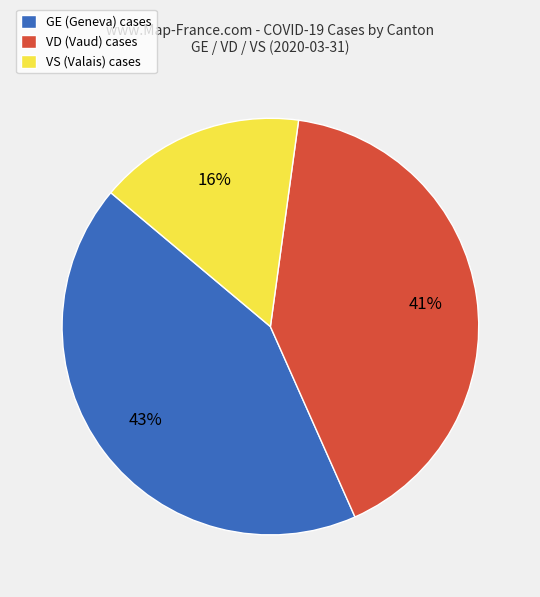

Does VD represent more than half of the total?

No